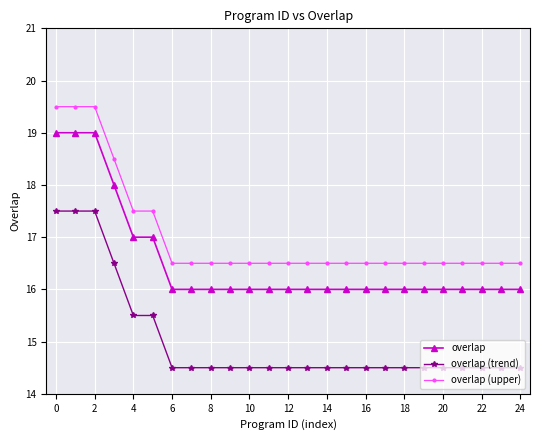

True or false: overlap (upper) and overlap (trend) cross at least once.

False